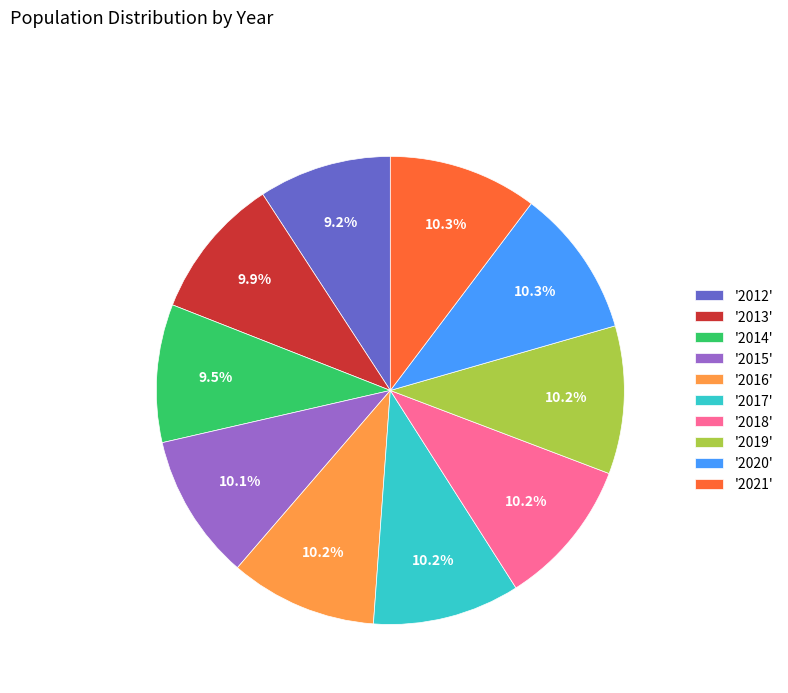

What percentage is NOT represented by '2012'?

90.8%